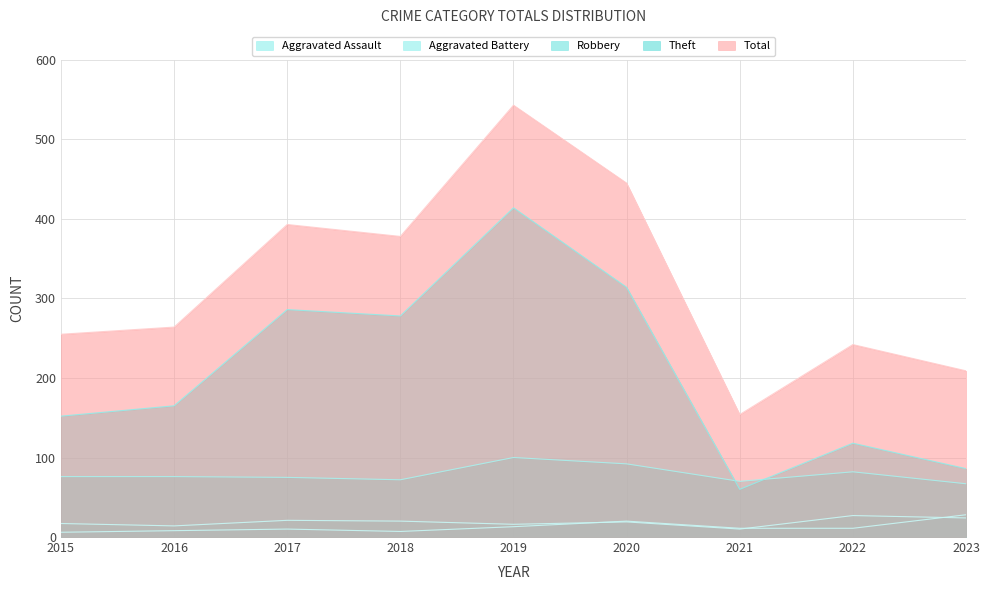

Which has a higher value, 2015 or 2019?

2019